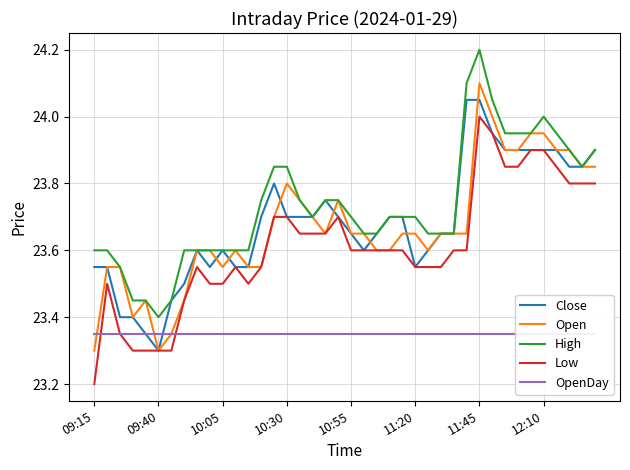

What is the highest value of the Open series?

24.1